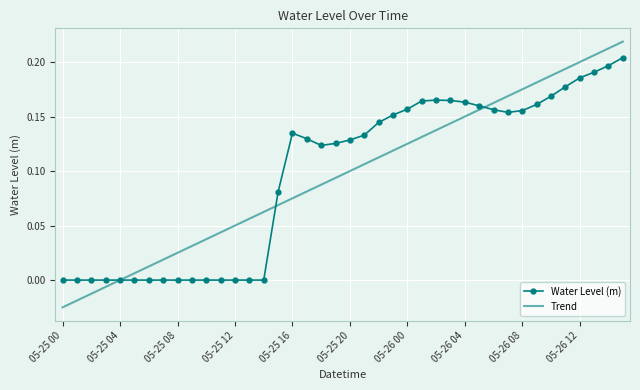

Rank the series by their maximum value, from lowest to highest.

Water Level (m), Trend